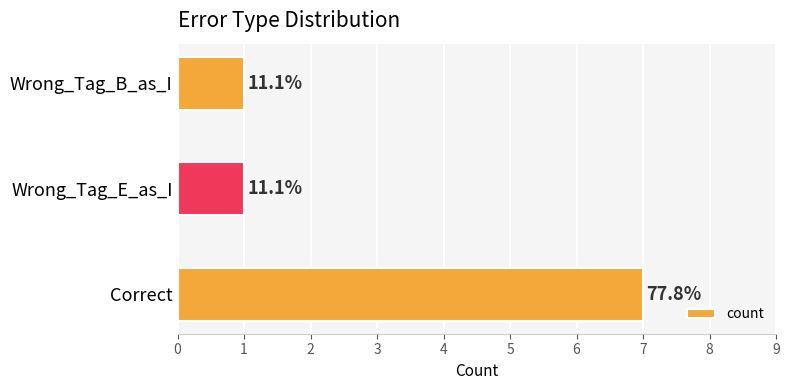

Are the bars horizontal?

Yes